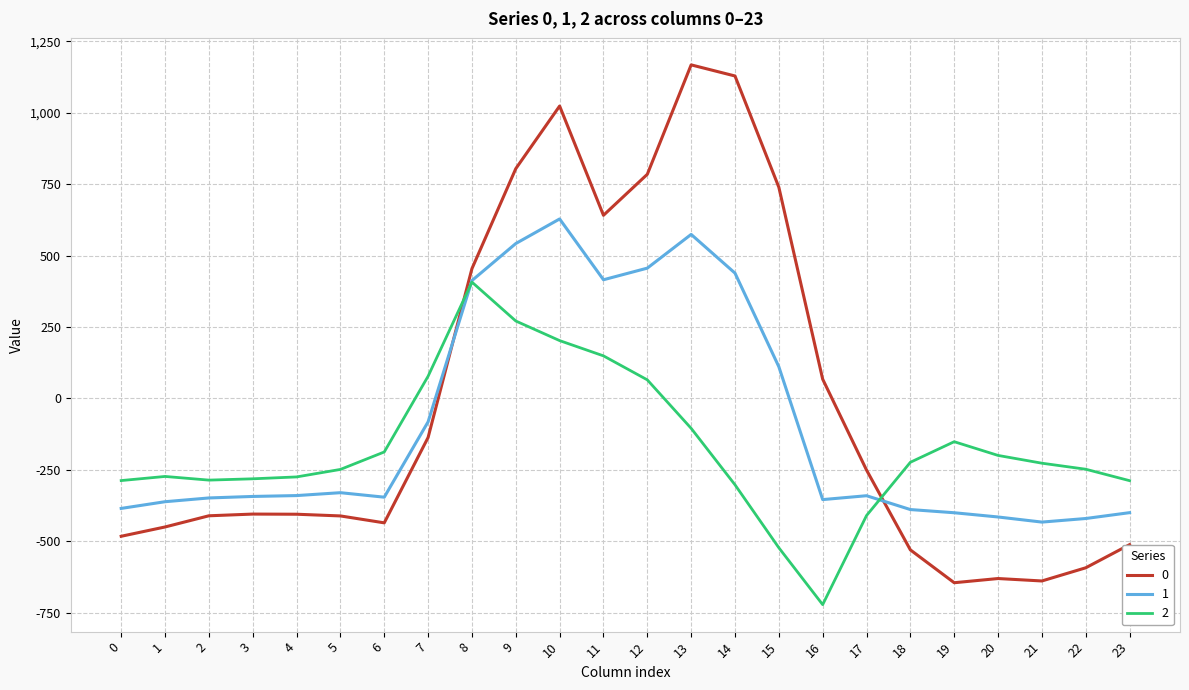

What are all the series names shown in the legend?

0, 1, 2